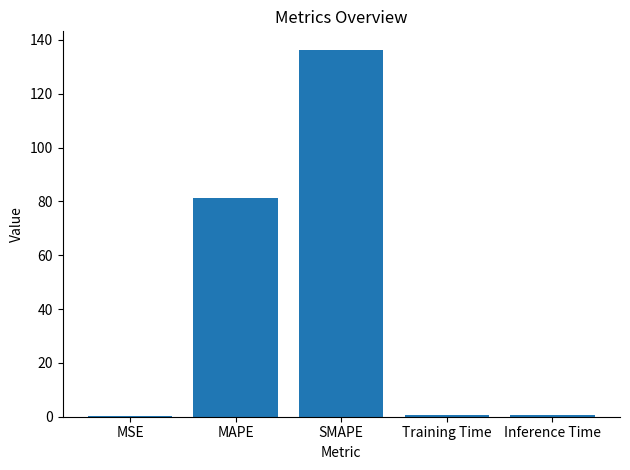

What is the approximate value at MAPE?

81.1